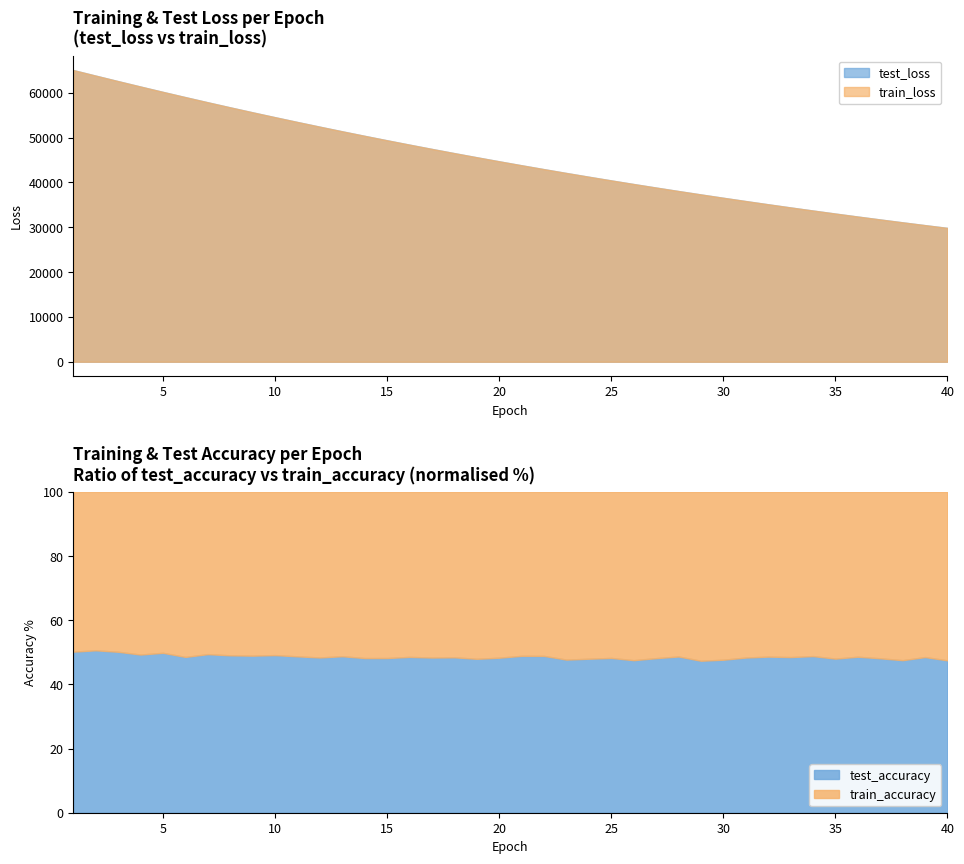

Between 25 and 29, which series saw the biggest shift?

train_loss